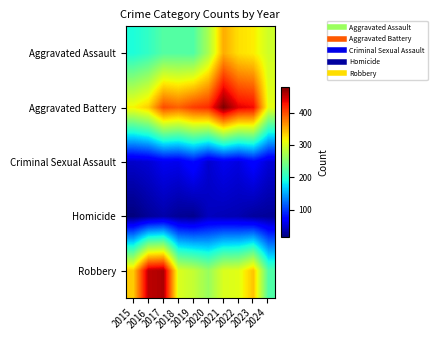

What is the minimum value shown in the chart?

15